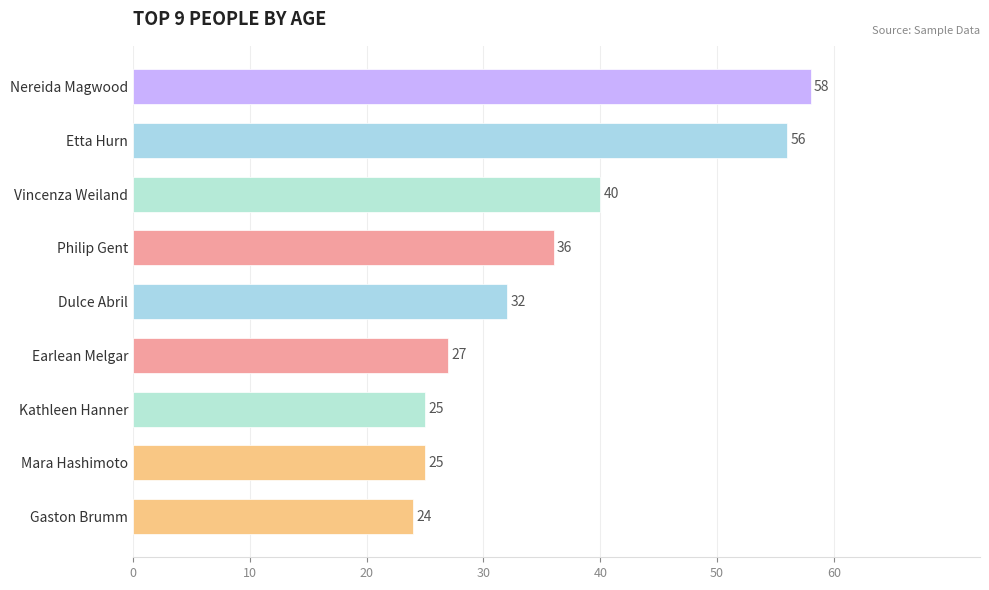

The chart shows a value of 25 at Mara Hashimoto. True or false?

True